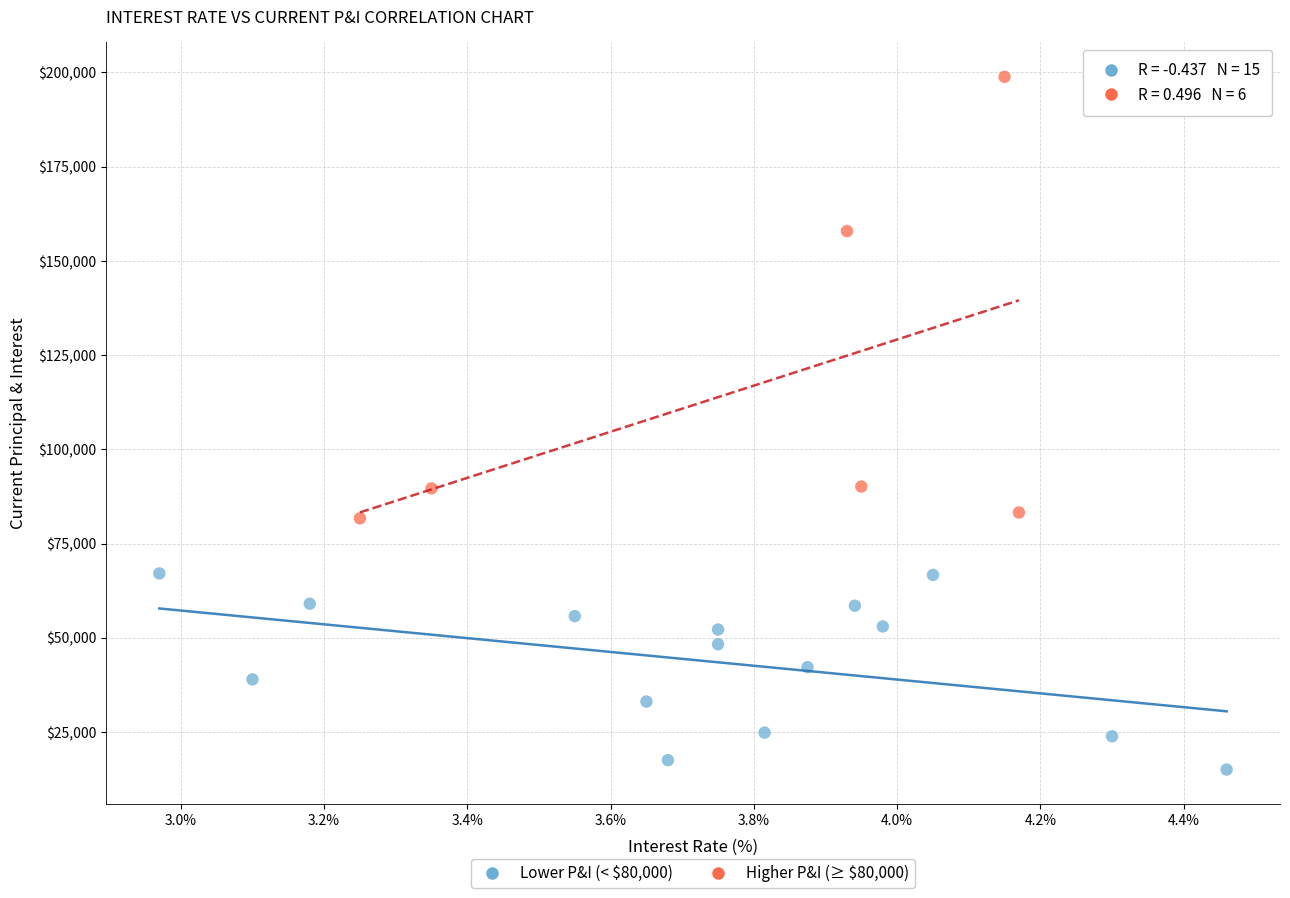

Which series contains the highest Y value?

Higher P&I (≥ $80,000)